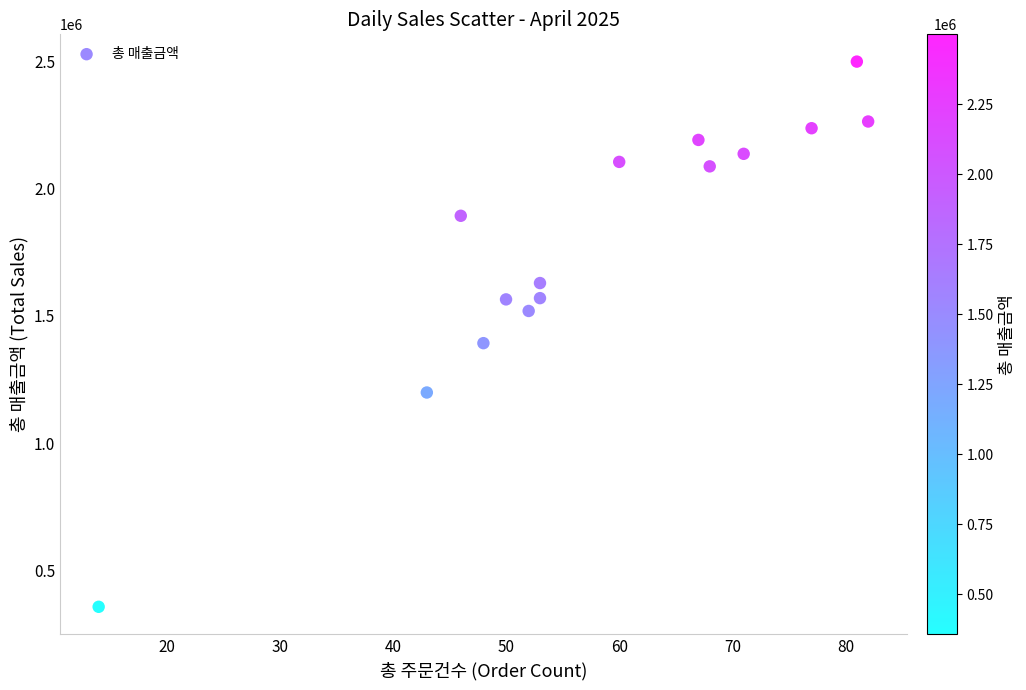

What is the range of Y values (max minus min)?

2142400